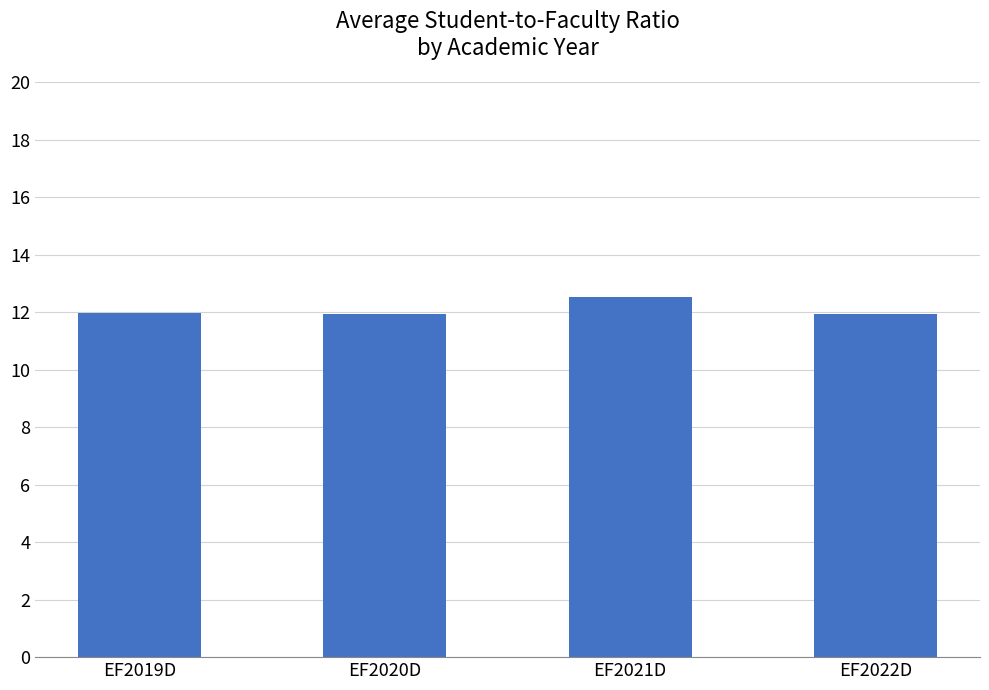

Which category has the highest value across all series?

EF2021D